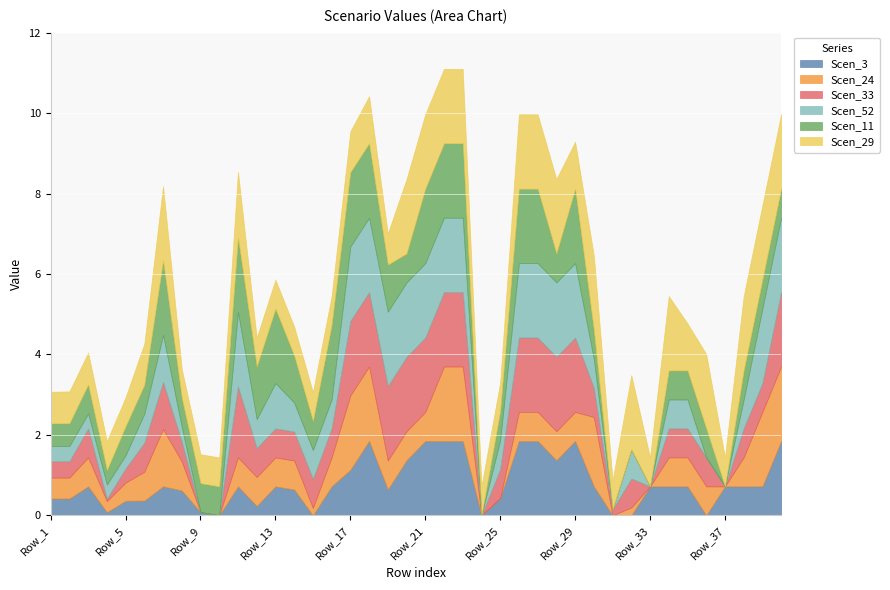

What is the value of the Scen_3 point at the 33rd from the left?

0.7